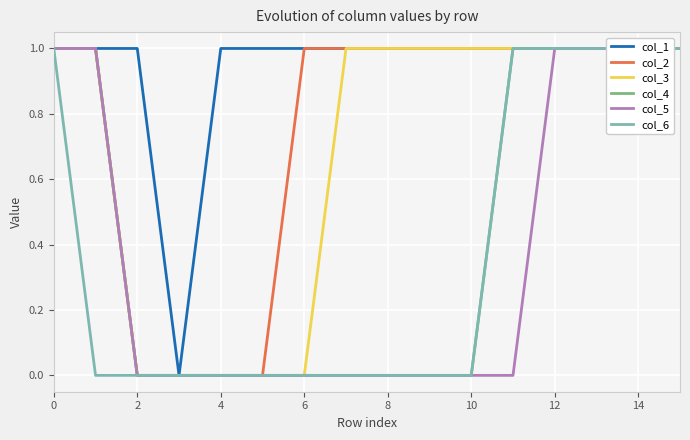

Reading right to left, list all the values displayed in this chart.

col_1: 1	1	1	1	1	1	1	1	1	1	1	1	0	1	1	1
col_2: 1	1	1	1	1	1	1	1	1	1	0	0	0	0	1	1
col_3: 1	1	1	1	1	1	1	1	1	0	0	0	0	0	1	1
col_4: 1	1	1	1	1	0	0	0	0	0	0	0	0	0	1	1
col_5: 1	1	1	1	0	0	0	0	0	0	0	0	0	0	1	1
col_6: 1	1	1	1	1	0	0	0	0	0	0	0	0	0	0	1